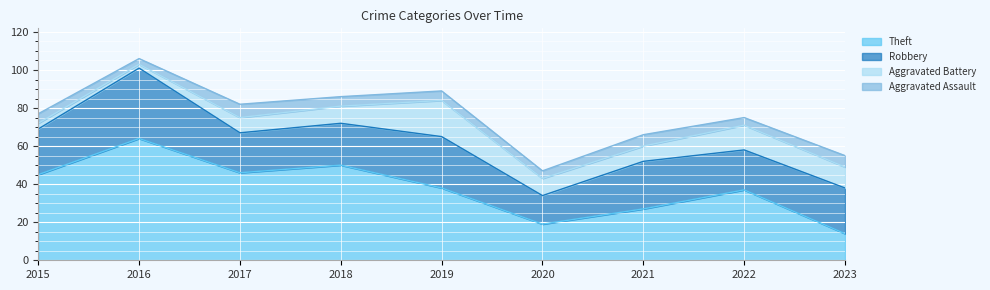

The value of Aggravated Assault at 2020 is 4. True or false?

True